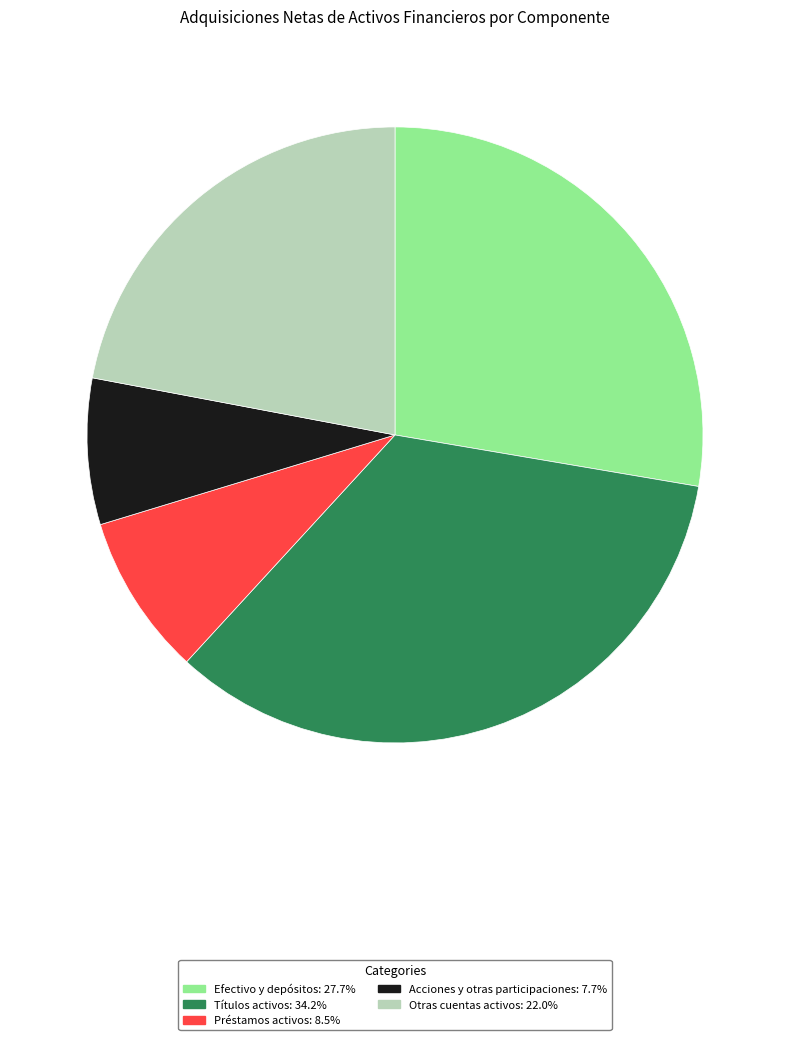

Is there a majority slice in this chart?

No